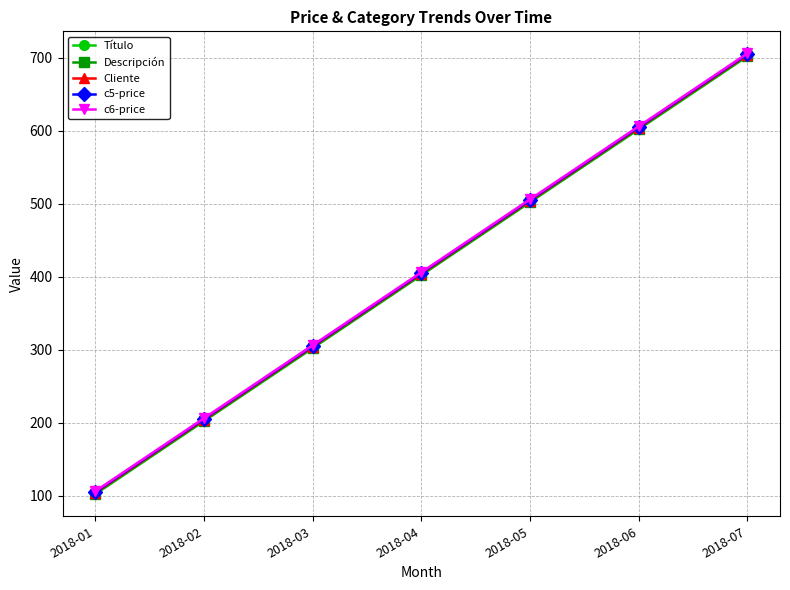

True or false: c5-price has more than 2 points higher than both neighbors.

False